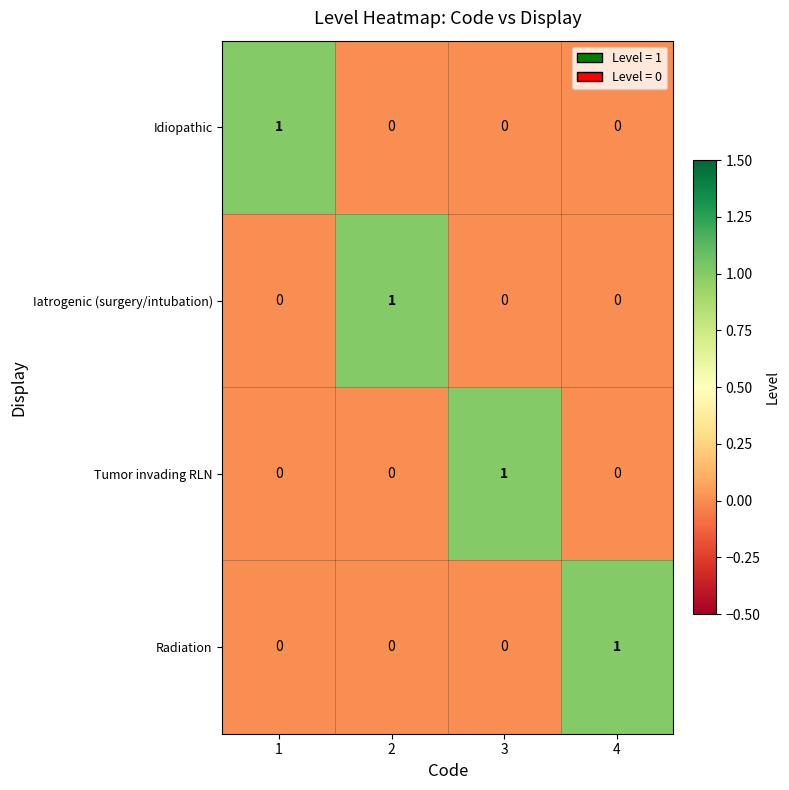

Count the number of categories in the chart.

4